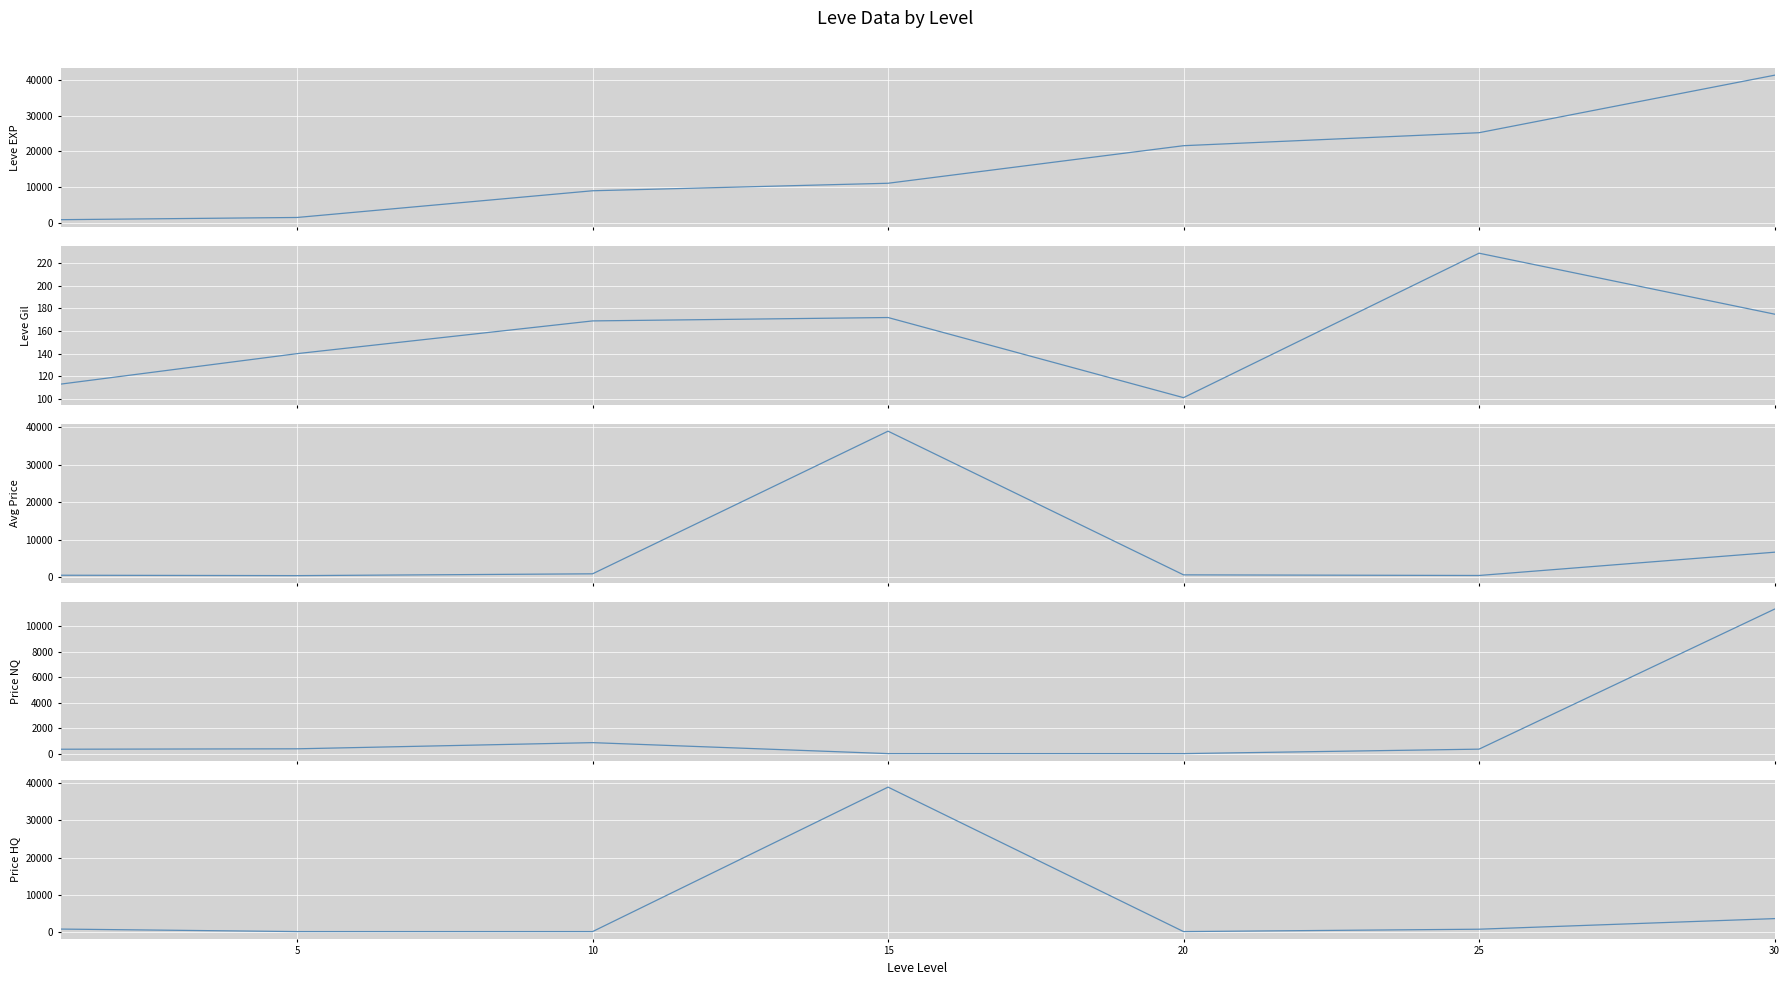

True or false: Leve Gil and LevePriceHQ intersect in this chart.

True